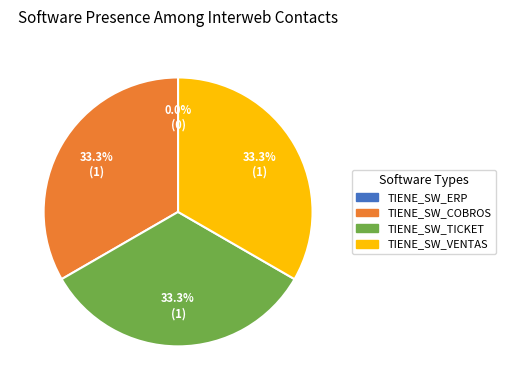

How many segments does this pie chart have?

4